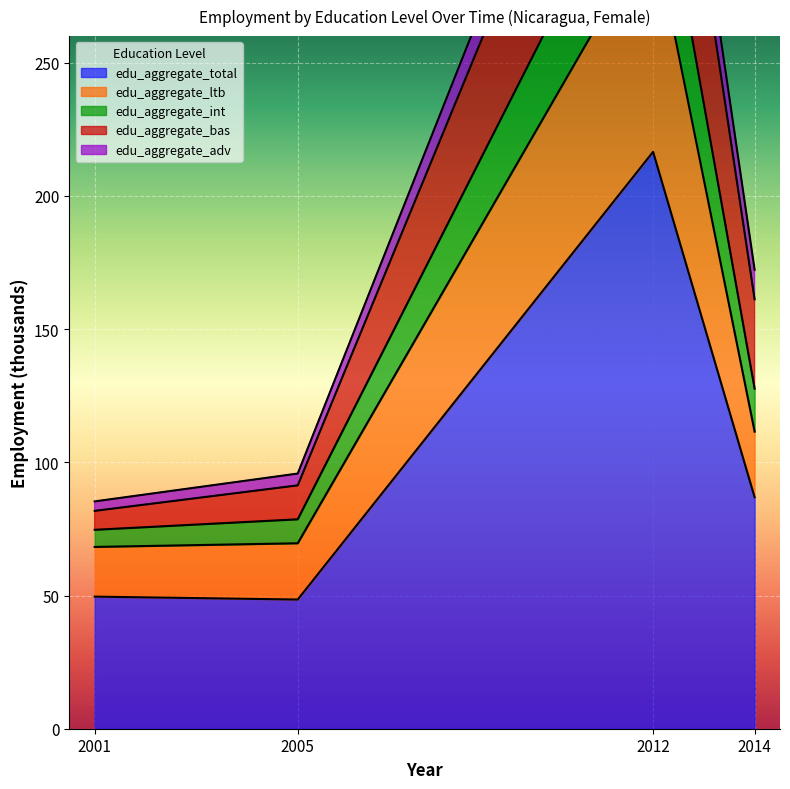

At which category does edu_aggregate_total reach its first local valley?

2005